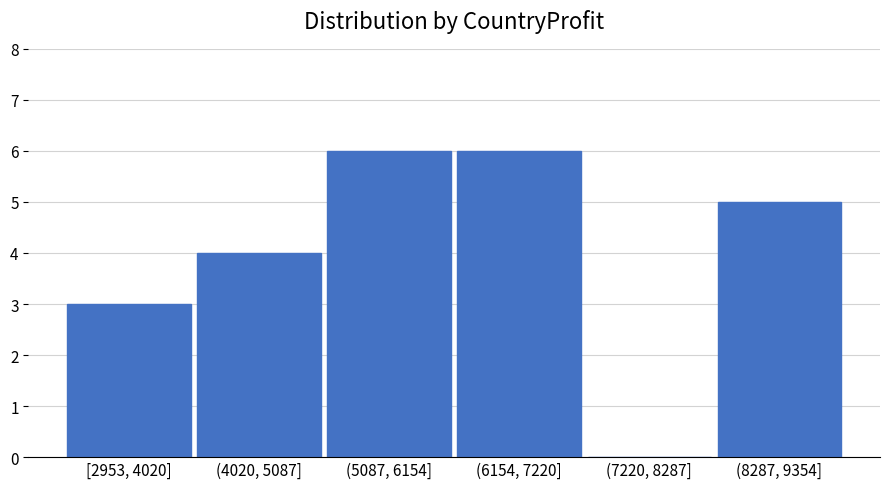

Reading left to right, what are all the values shown in this chart?

[2953, 4020]=3	(4020, 5087]=4	(5087, 6154]=6	(6154, 7220]=6	(7220, 8287]=0	(8287, 9354]=5